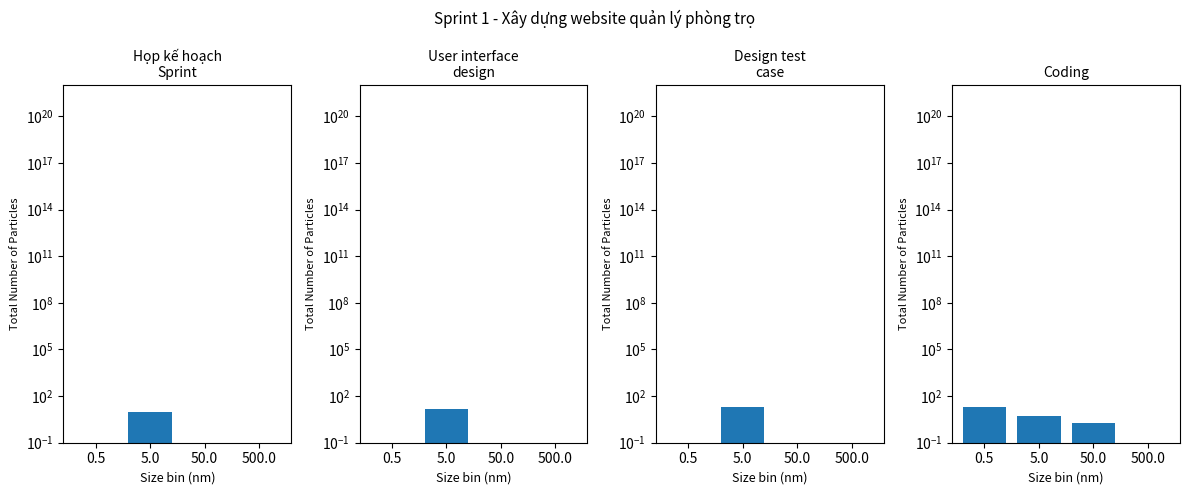

Reading right to left, list all the values displayed in this chart.

Họp kế hoạch
Sprint: 500.0=0.1	50.0=0.1	5.0=10.0	0.5=0.1
User interface
design: 500.0=0.1	50.0=0.1	5.0=14.0	0.5=0.1
Design test
case: 500.0=0.1	50.0=0.1	5.0=20.0	0.5=0.1
Coding: 500.0=0.1	50.0=2.0	5.0=5.0	0.5=21.0